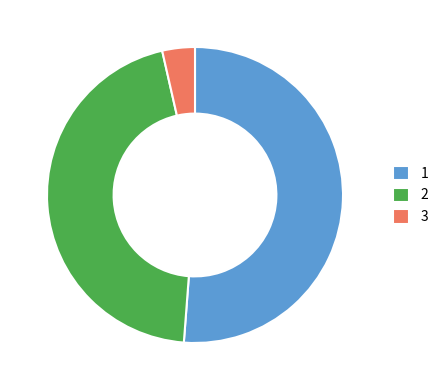

Approximately how many times larger is the value at 2 compared to 3?

12.7